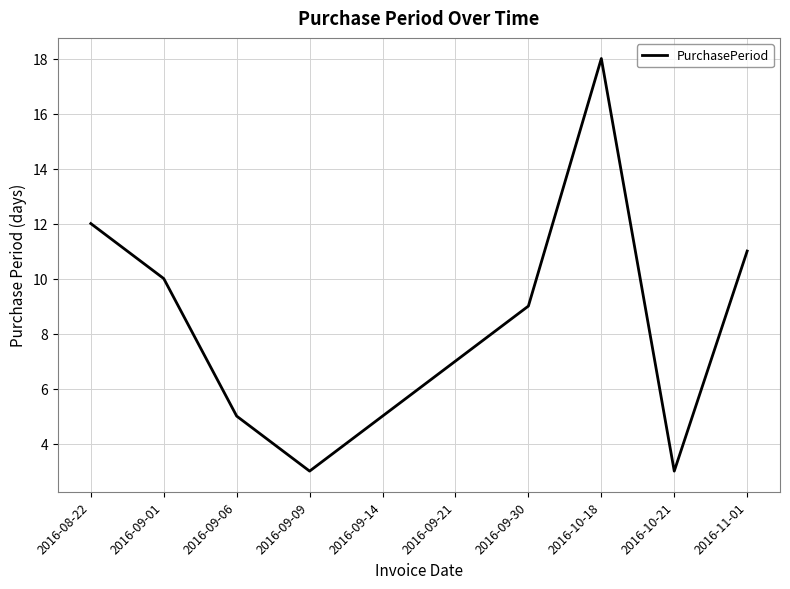

Reading right to left, what are all the values shown in this chart?

11	3	18	9	7	5	3	5	10	12